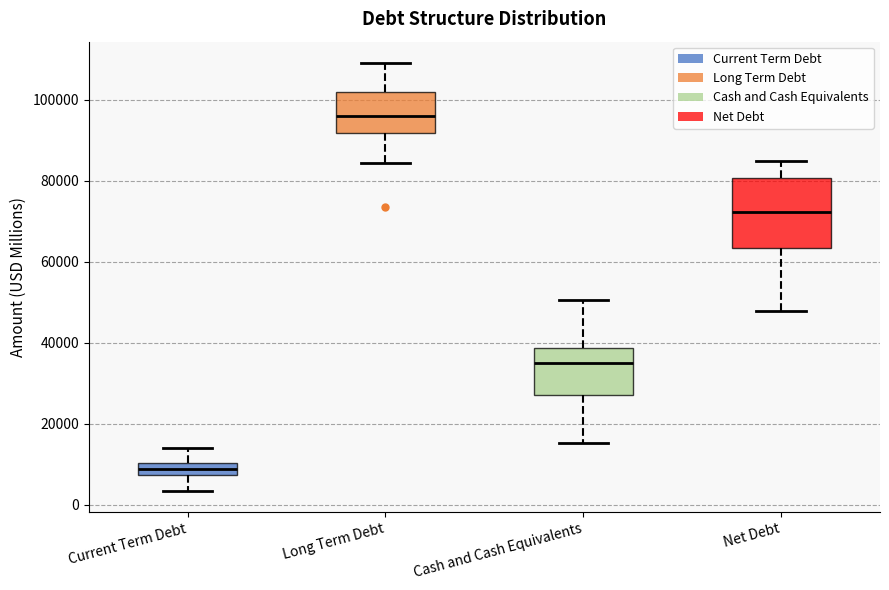

Which box is the tallest, from its lower edge to its upper edge?

Net Debt